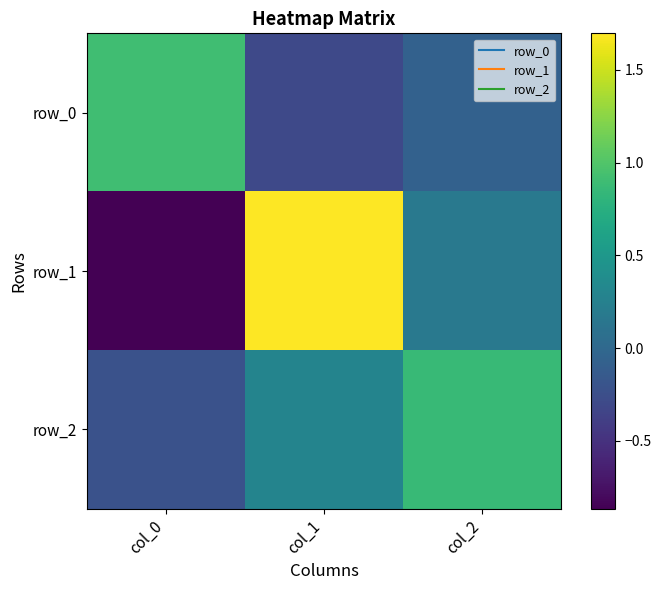

The row_0 series shows -0.5 at col_1. True or false?

False